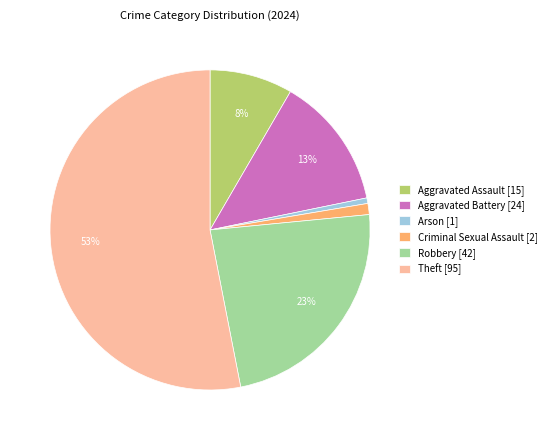

Does Theft [95] account for over 50% of the chart?

Yes